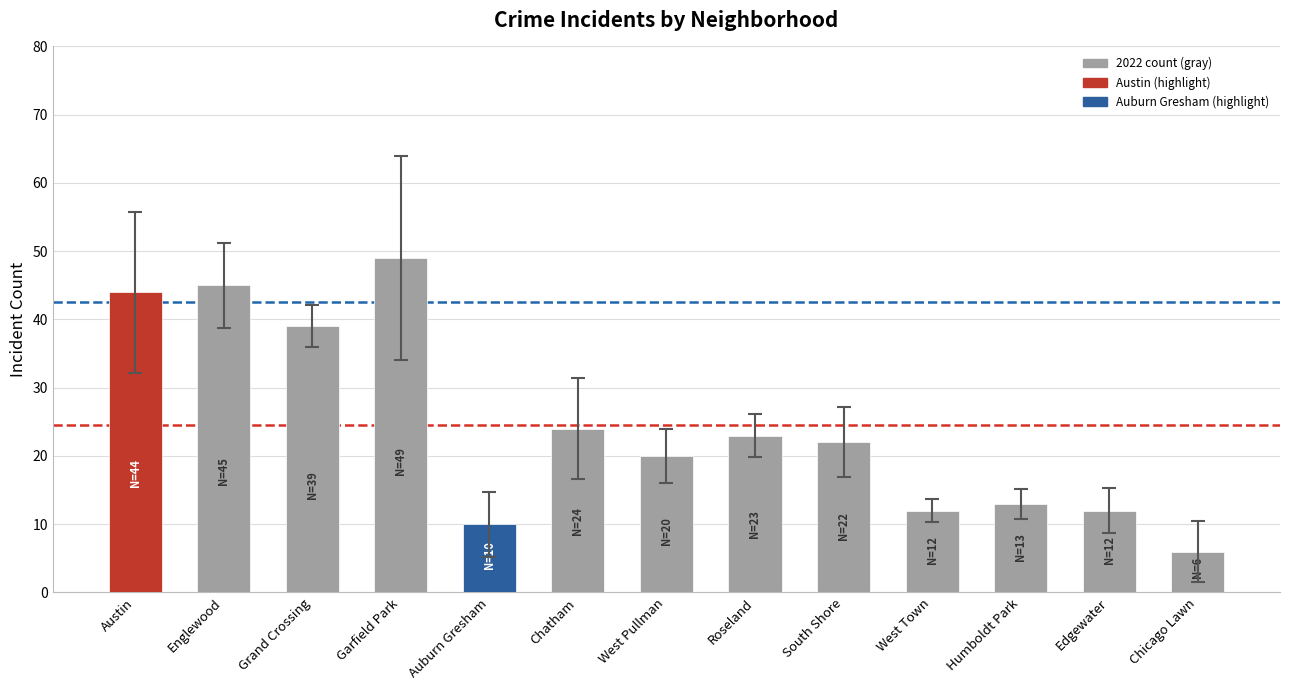

Are the bars horizontal?

No